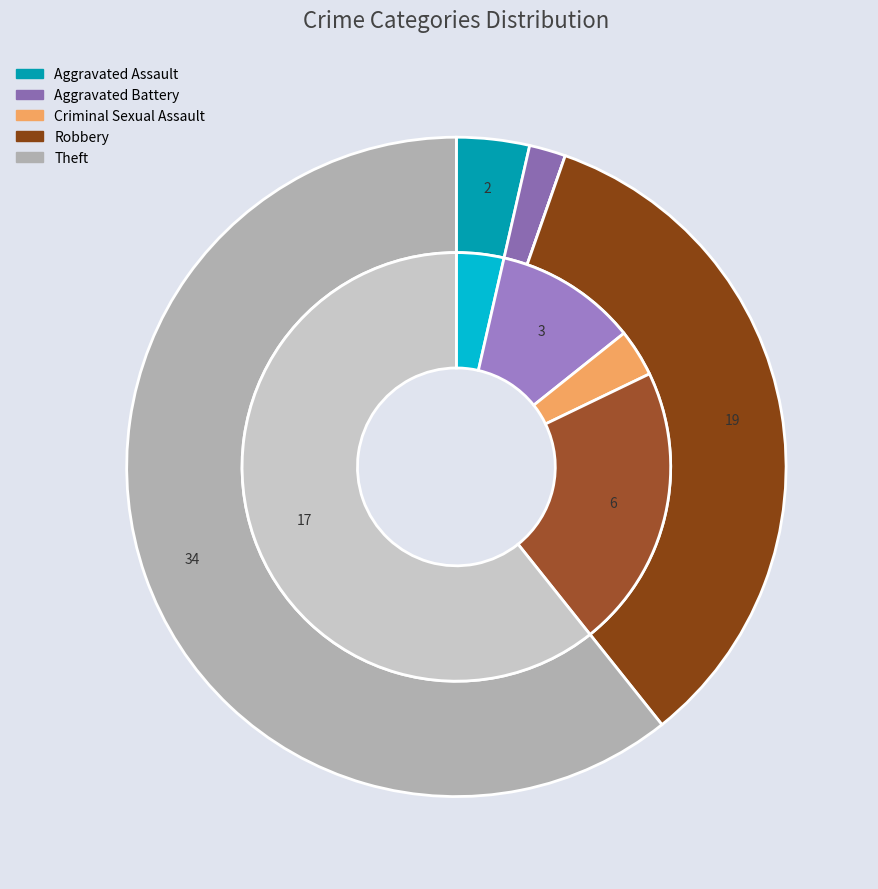

To the nearest percent, what is the average slice percentage?

20%